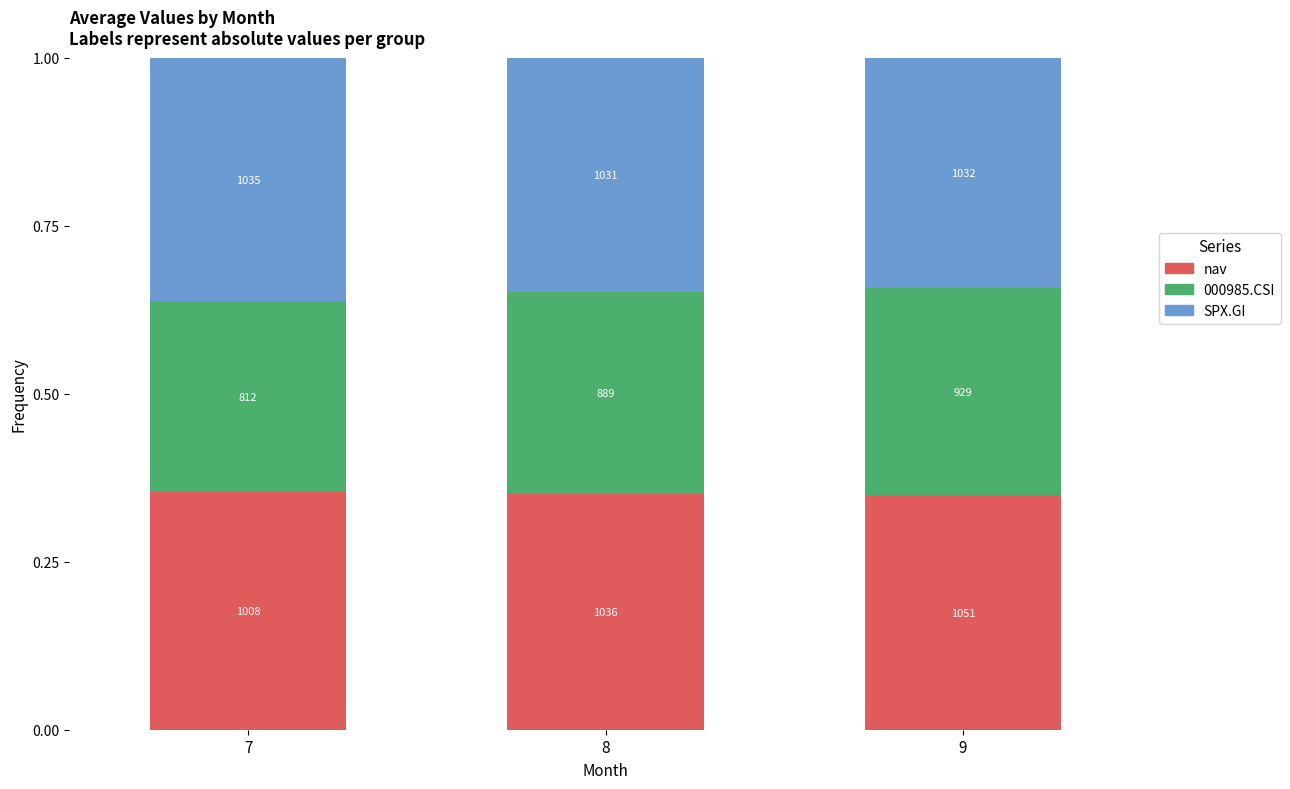

Are the bars grouped side by side (vs. stacked)?

No